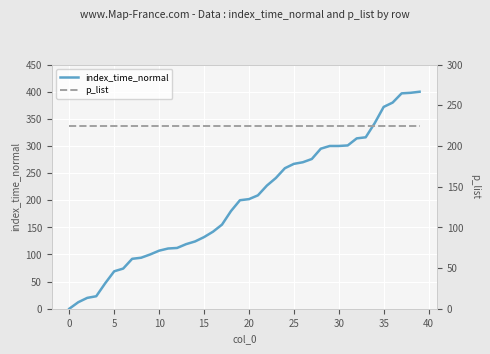

The value of index_time_normal at 36 is 188. True or false?

False